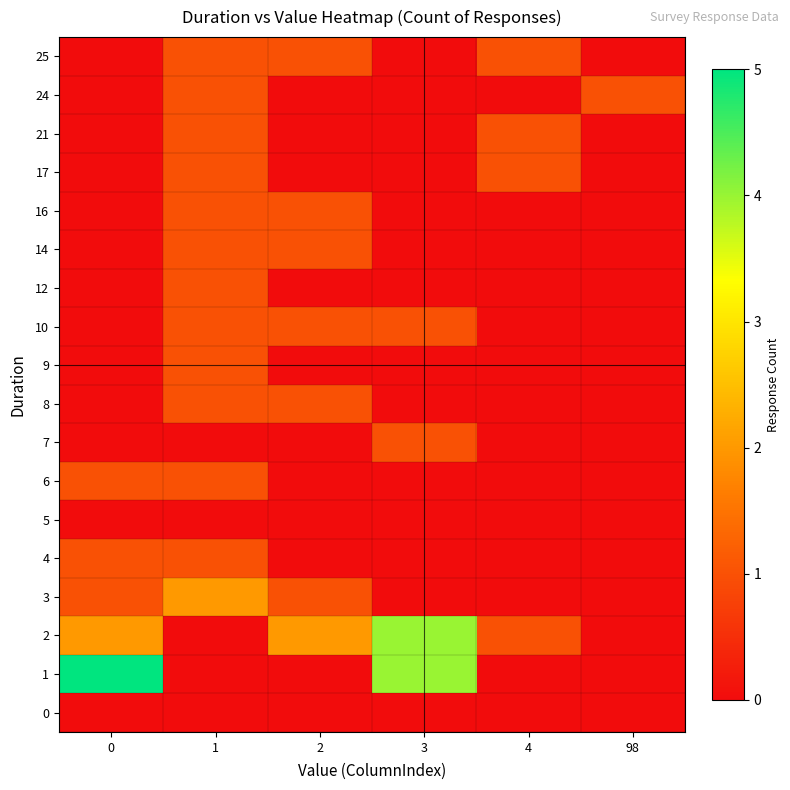

At how many categories does at least one series exceed 3?

2